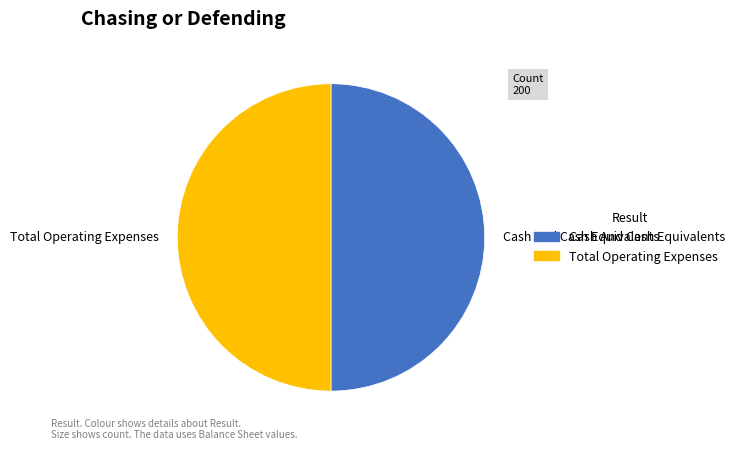

Do Total Operating Expenses and Cash And Cash Equivalents together represent more than half of the pie?

Yes